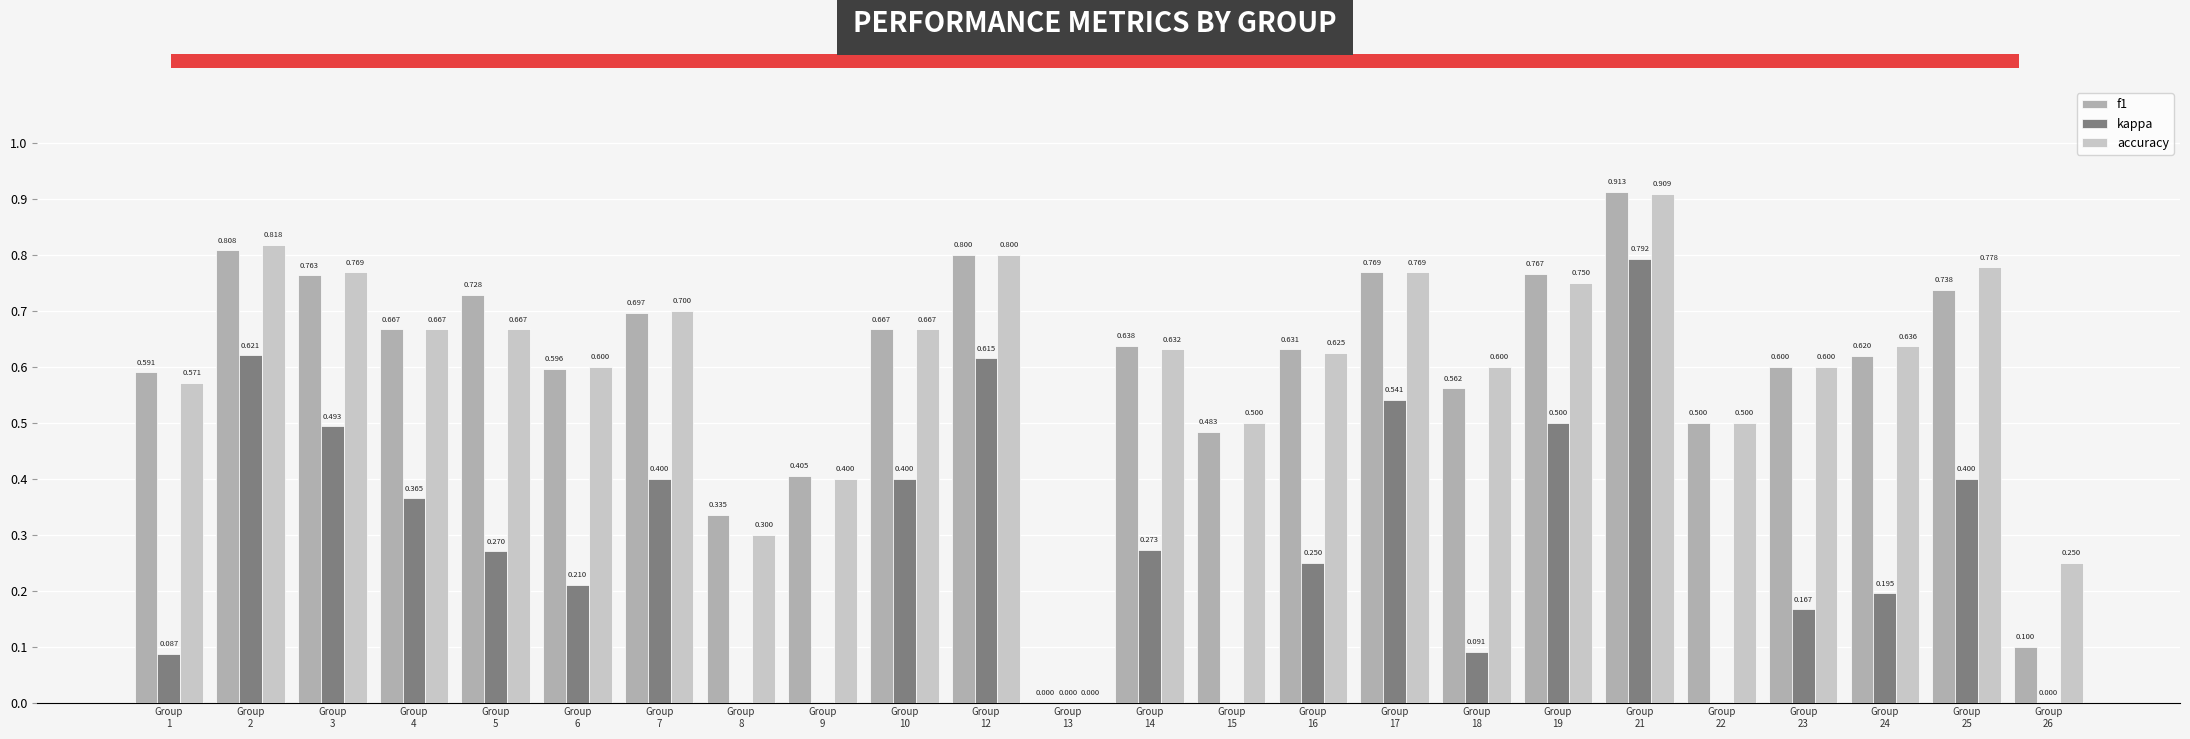

At which category does the chart reach its minimum across all series?

Group
9